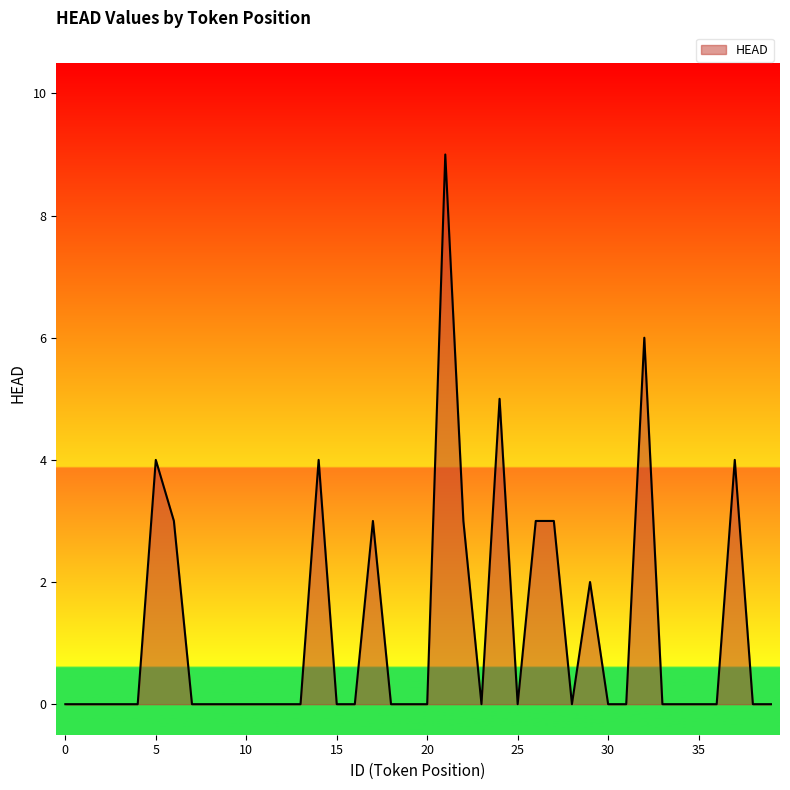

What is the difference between the maximum and minimum values?

9